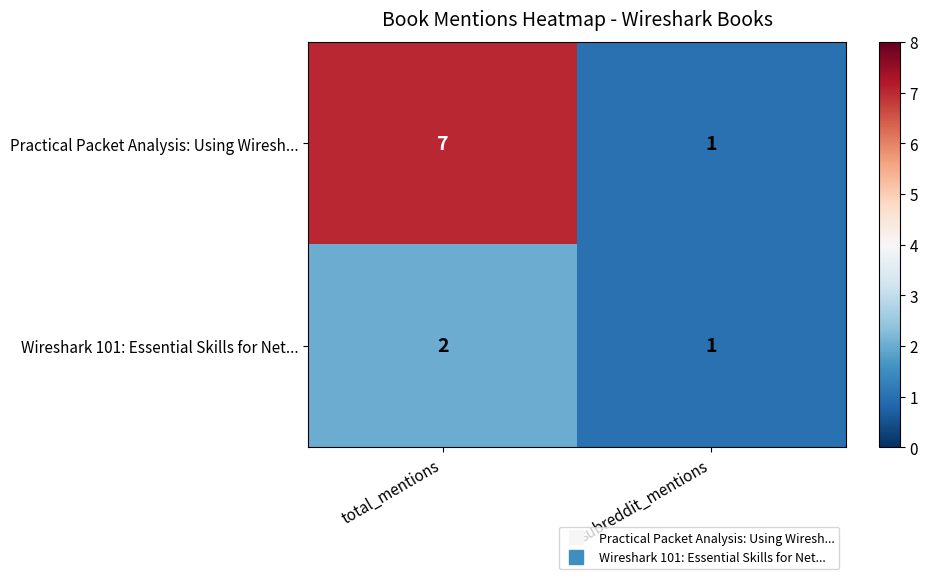

What is the greatest value displayed?

7